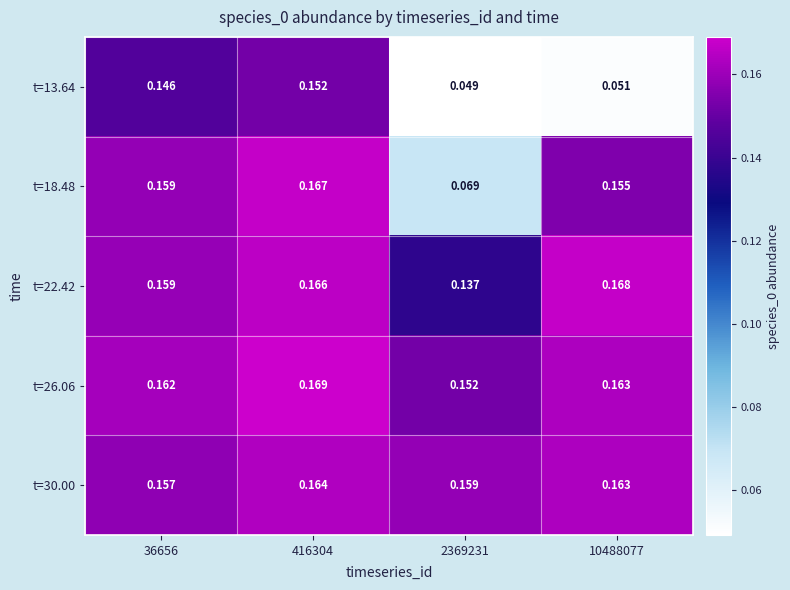

Which series has the largest total across all categories?

t=26.06